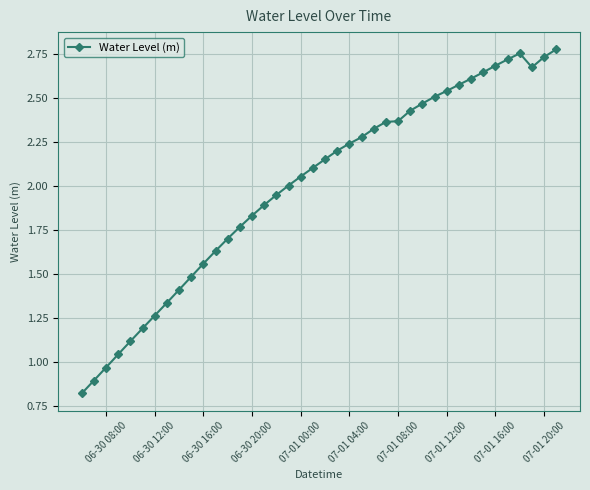

Count the number of data series in this chart.

1